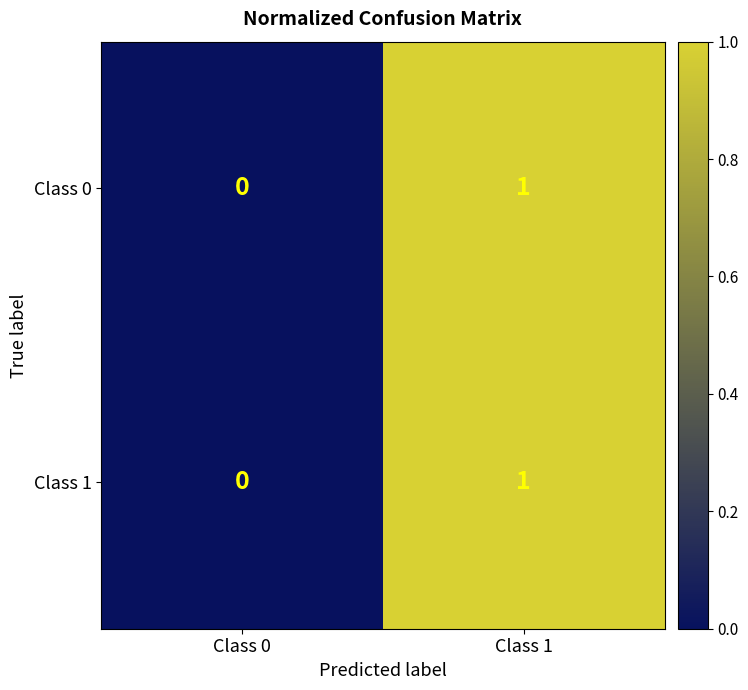

Rank the categories by Class 1 value from lowest to highest.

Class 0, Class 1